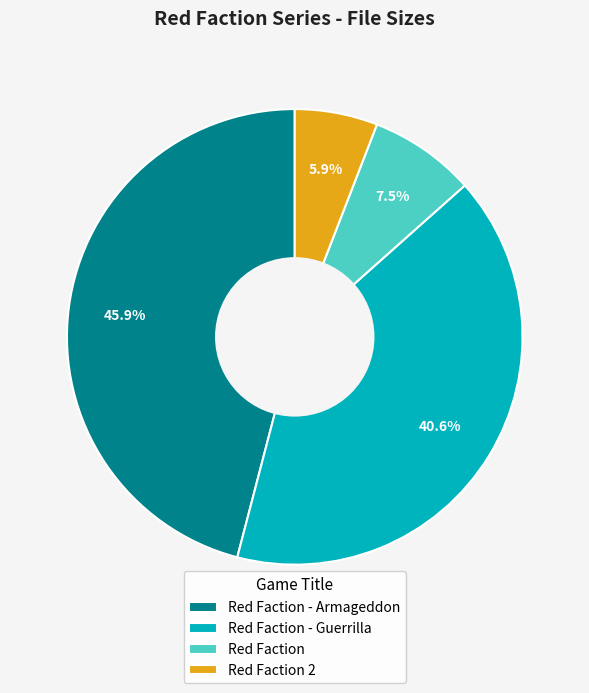

To the nearest percent, what portion does Red Faction - Guerrilla represent?

41%